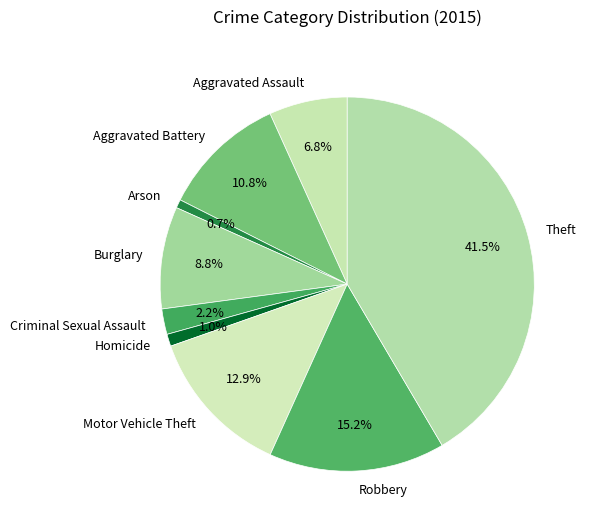

Which category has the biggest portion of the pie?

Theft